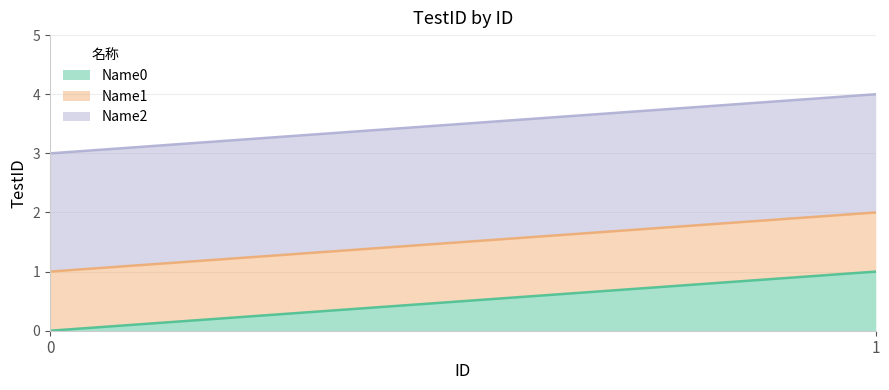

True or false: Name1 has a value of 1 at 0.

True